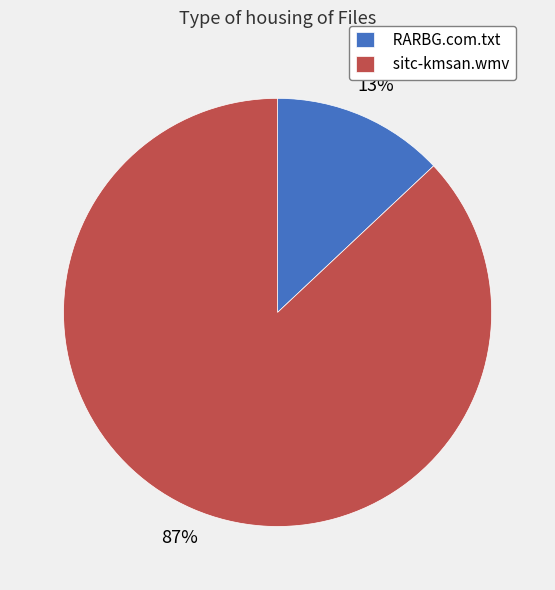

To the nearest percent, what is the difference between the largest and smallest slice percentages?

74%